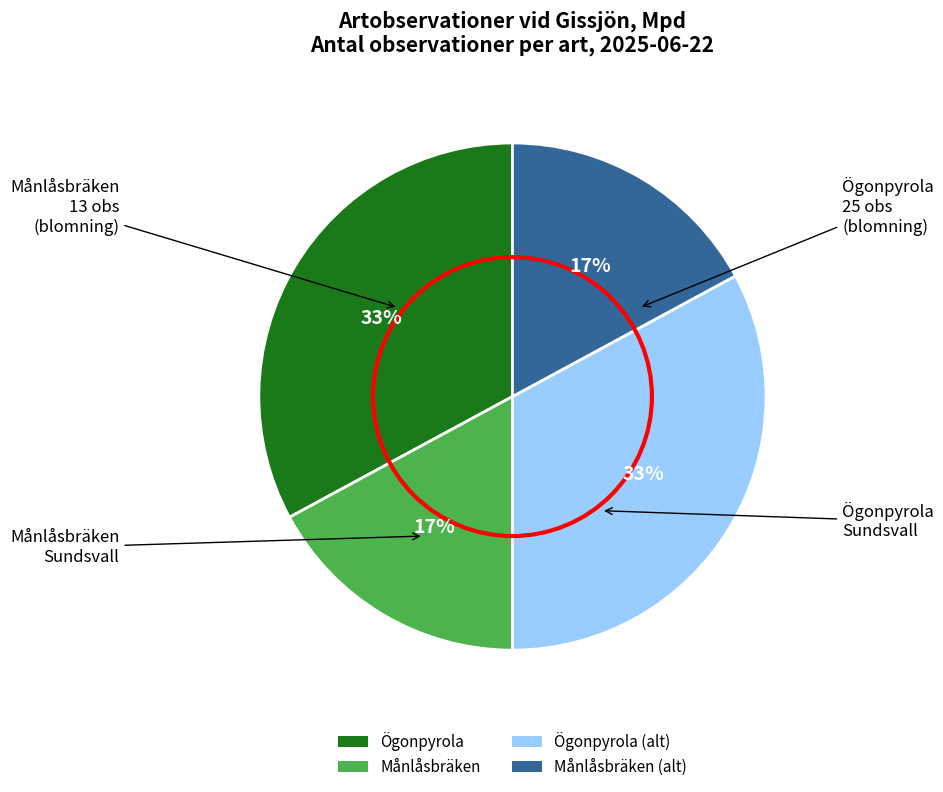

Combined, do Ögonpyrola and Ögonpyrola (alt) account for over 50%?

Yes